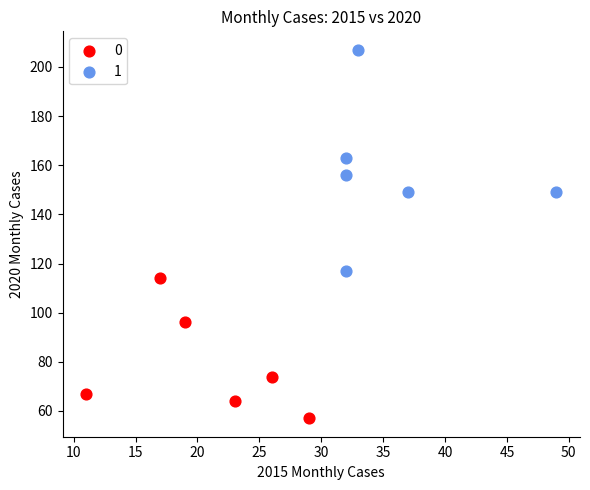

What are all the series names shown in the legend?

0, 1